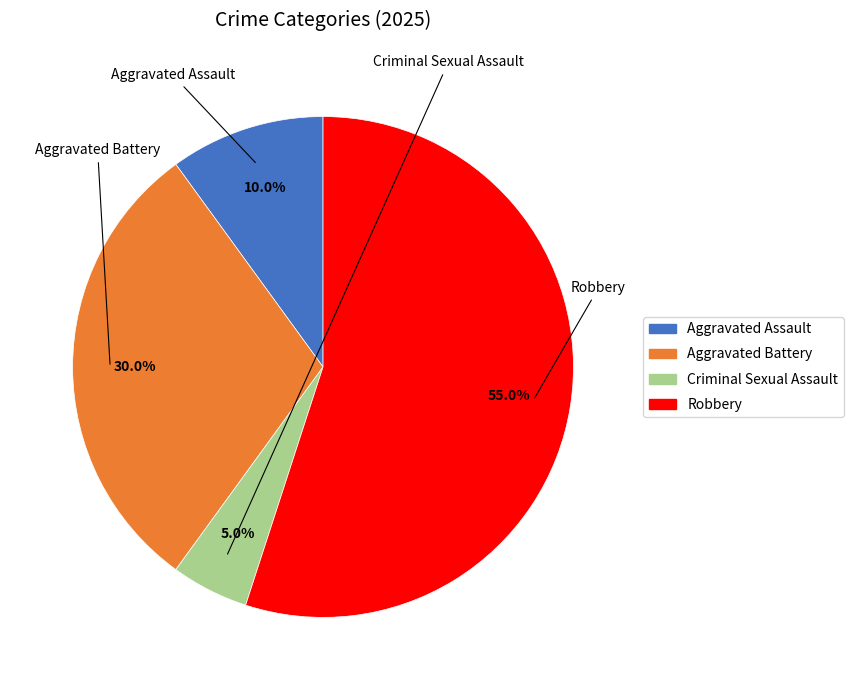

To the nearest percent, what is the difference between the Aggravated Battery and Aggravated Assault slice percentages?

20%